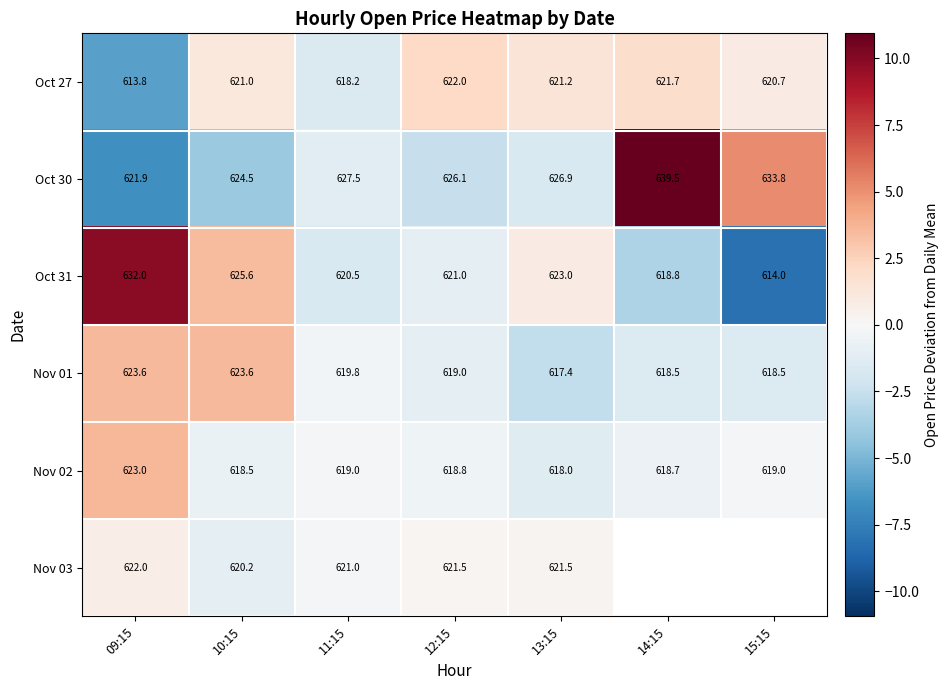

At how many categories does at least one series exceed 6?

2